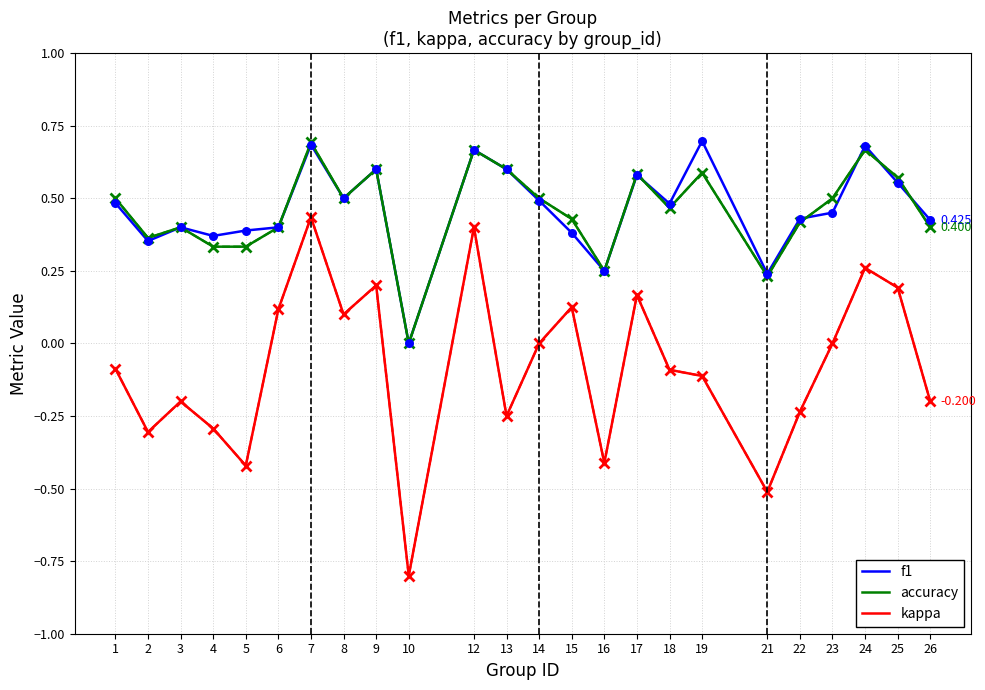

Which series has the largest range (max minus min)?

kappa